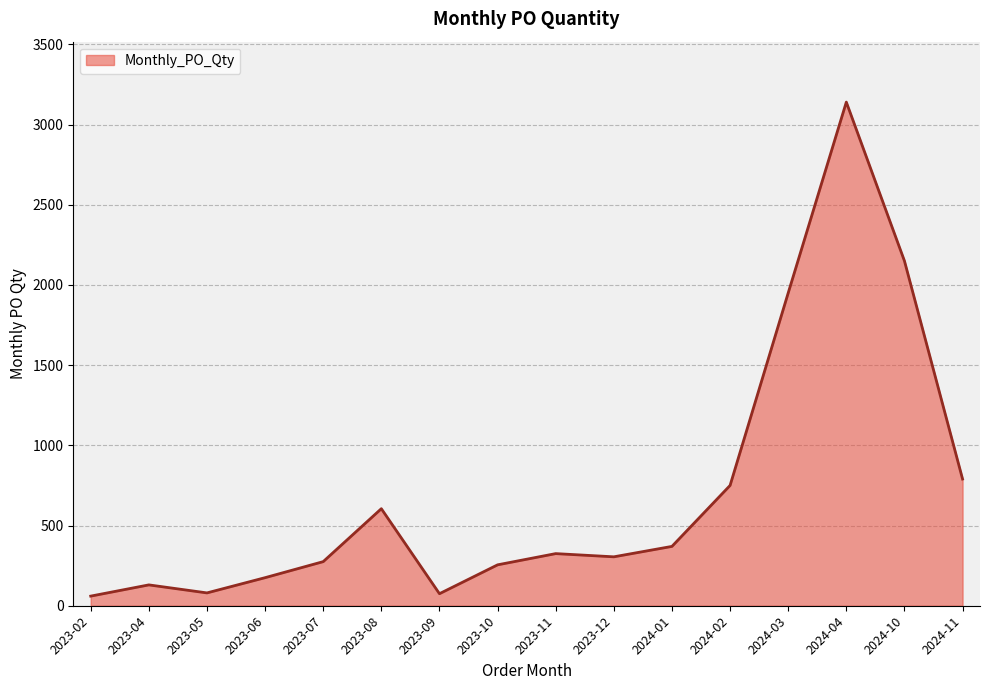

What is the change in value from 2023-04 to 2024-02?

+620